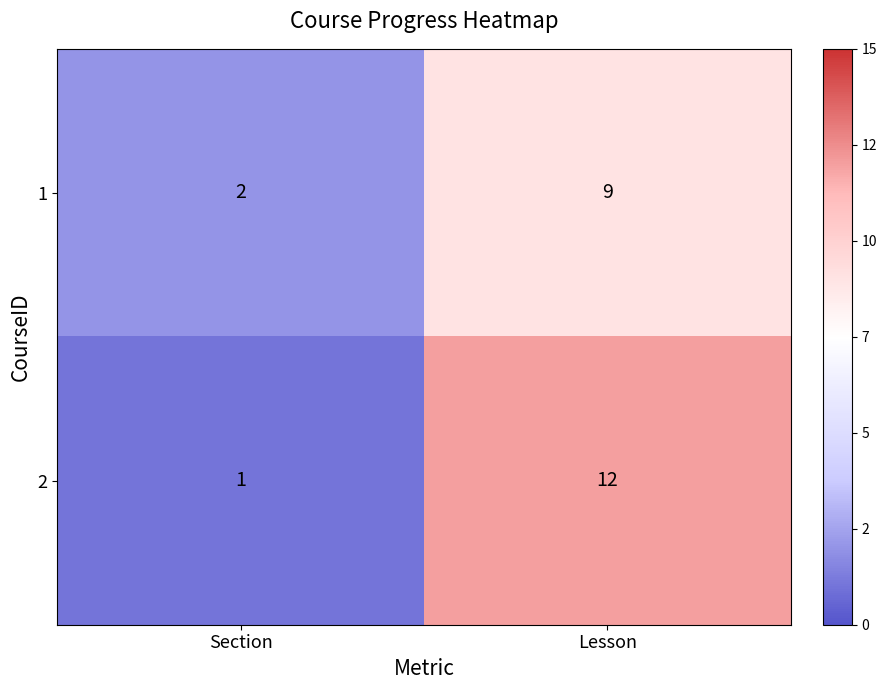

Is the value of 2 at Lesson greater than the value of 1 at Lesson?

Yes